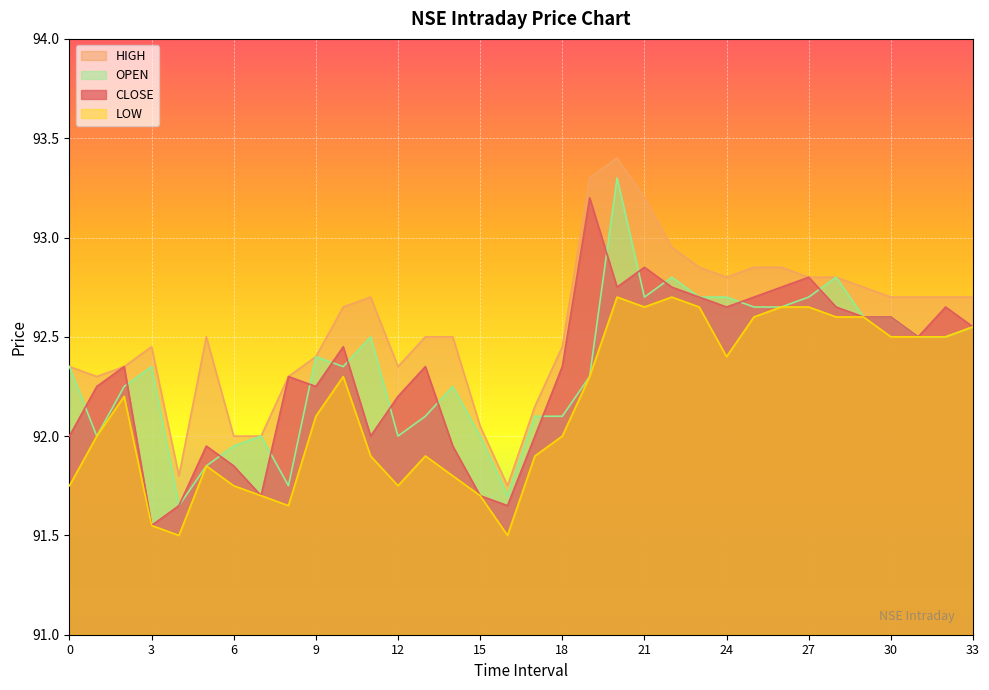

Reading right to left, transcribe all the data shown in this chart.

CLOSE: 33=92.5	32=92.7	31=92.5	30=92.6	29=92.6	28=92.7	27=92.8	26=92.8	25=92.7	24=92.7	23=92.7	22=92.8	21=92.8	20=92.8	19=93.2	18=92.3	17=92.0	16=91.7	15=91.7	14=92.0	13=92.3	12=92.2	11=92.0	10=92.5	9=92.2	8=92.3	7=91.7	6=91.8	5=92.0	4=91.7	3=91.5	2=92.3	1=92.2	0=92.0
HIGH: 33=92.7	32=92.7	31=92.7	30=92.7	29=92.8	28=92.8	27=92.8	26=92.8	25=92.8	24=92.8	23=92.8	22=93.0	21=93.2	20=93.4	19=93.3	18=92.5	17=92.2	16=91.8	15=92.0	14=92.5	13=92.5	12=92.3	11=92.7	10=92.7	9=92.4	8=92.3	7=92.0	6=92.0	5=92.5	4=91.8	3=92.5	2=92.3	1=92.3	0=92.3
LOW: 33=92.5	32=92.5	31=92.5	30=92.5	29=92.6	28=92.6	27=92.7	26=92.7	25=92.6	24=92.4	23=92.7	22=92.7	21=92.7	20=92.7	19=92.3	18=92.0	17=91.9	16=91.5	15=91.7	14=91.8	13=91.9	12=91.8	11=91.9	10=92.3	9=92.1	8=91.7	7=91.7	6=91.8	5=91.8	4=91.5	3=91.5	2=92.2	1=92.0	0=91.8
OPEN: 33=92.5	32=92.5	31=92.5	30=92.6	29=92.6	28=92.8	27=92.7	26=92.7	25=92.7	24=92.7	23=92.7	22=92.8	21=92.7	20=93.3	19=92.3	18=92.1	17=92.1	16=91.7	15=92.0	14=92.2	13=92.1	12=92.0	11=92.5	10=92.3	9=92.4	8=91.8	7=92.0	6=92.0	5=91.8	4=91.7	3=92.3	2=92.2	1=92.0	0=92.3